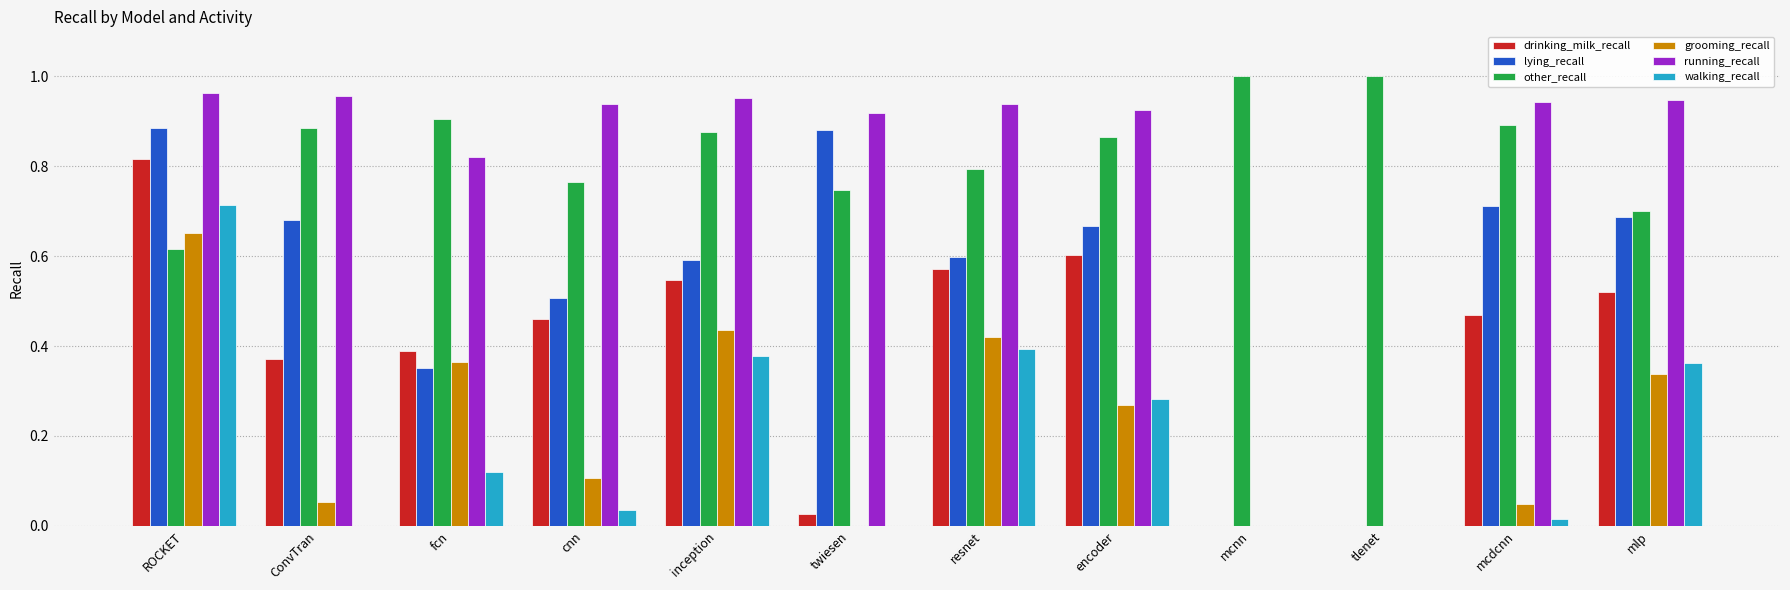

The value of walking_recall at mcdcnn is 0.0. True or false?

True